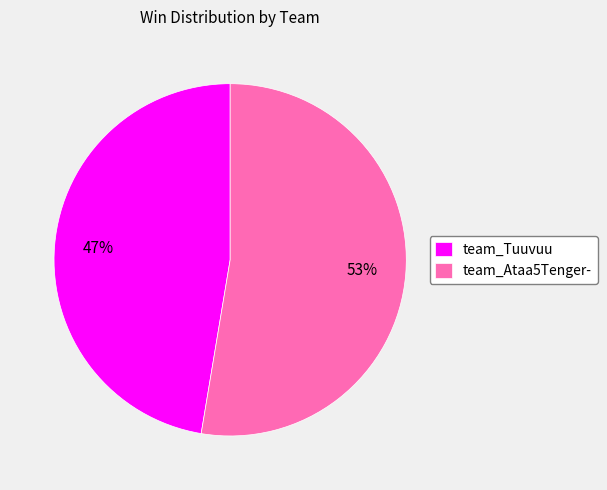

Count the number of slices in the pie.

2